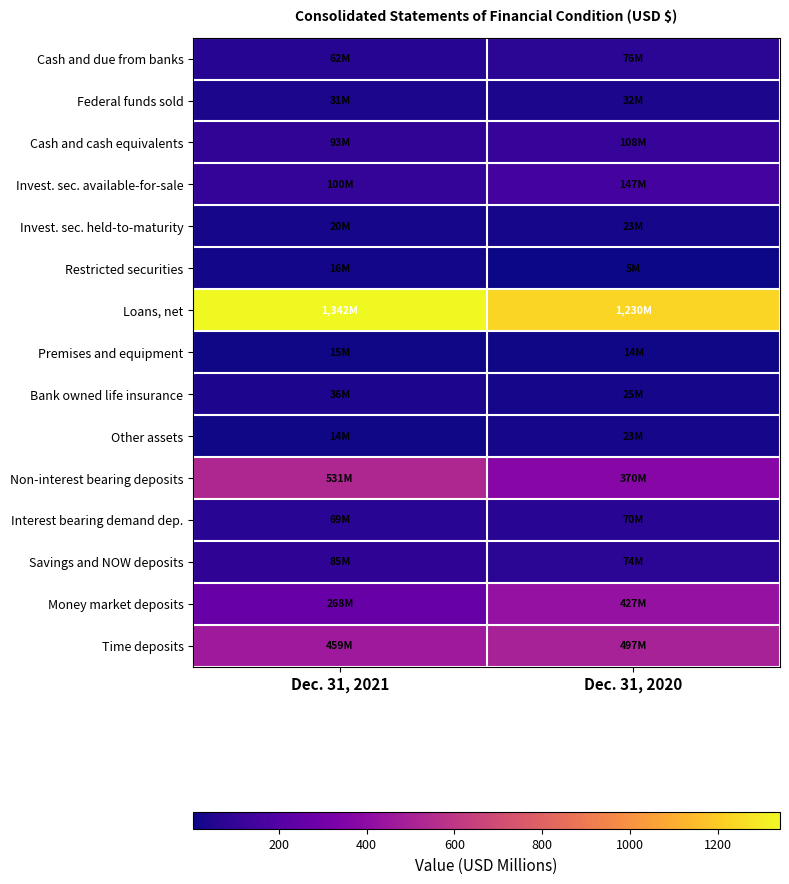

Which category has the lowest value across all series?

Dec. 31, 2020